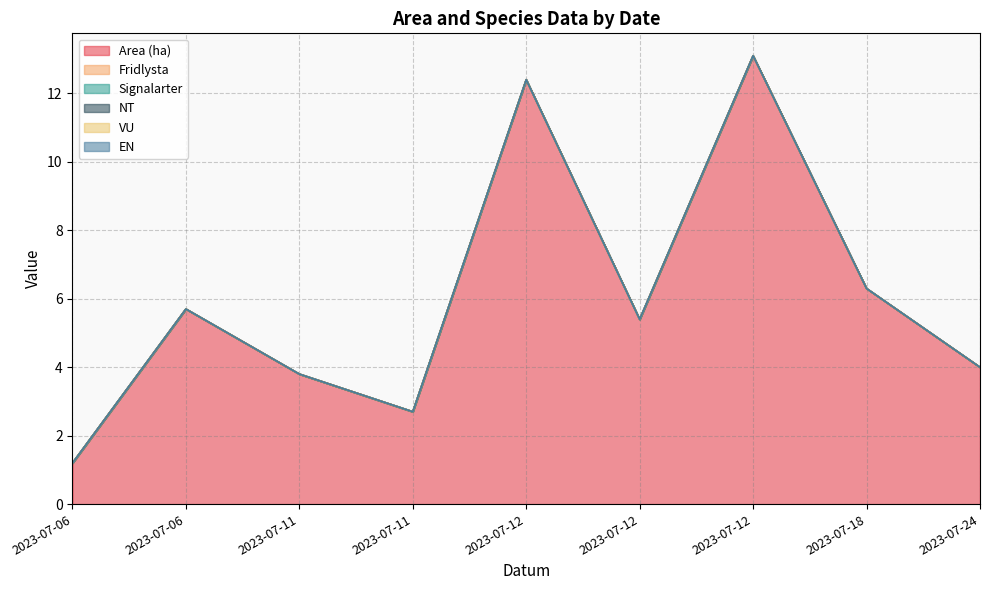

List the labels in order of Area (ha) value, largest first.

2023-07-12, 2023-07-12, 2023-07-18, 2023-07-06, 2023-07-12, 2023-07-24, 2023-07-11, 2023-07-11, 2023-07-06